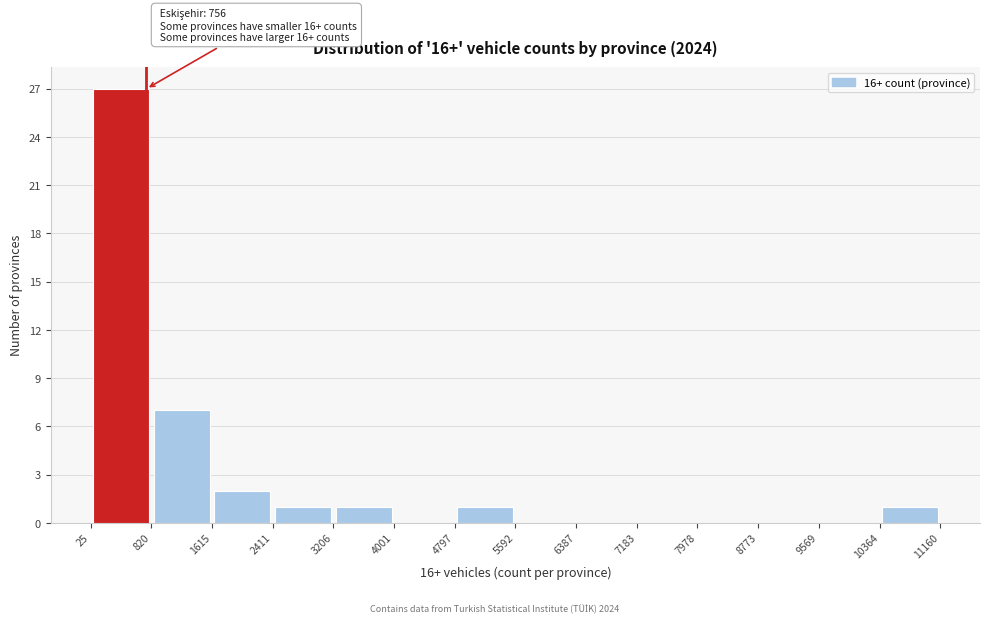

Over which range of the x-axis is the bar tallest?

25 to 820